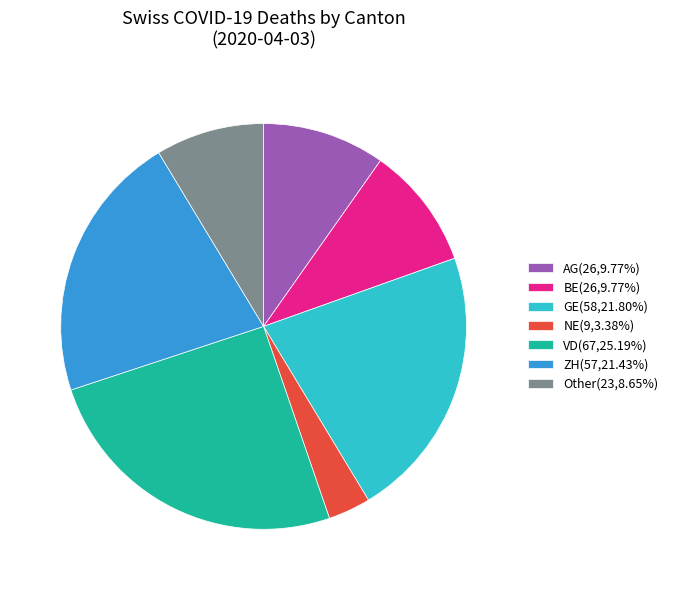

Is the sum of Other(23,8.65%) and GE(58,21.80%) greater than half?

No